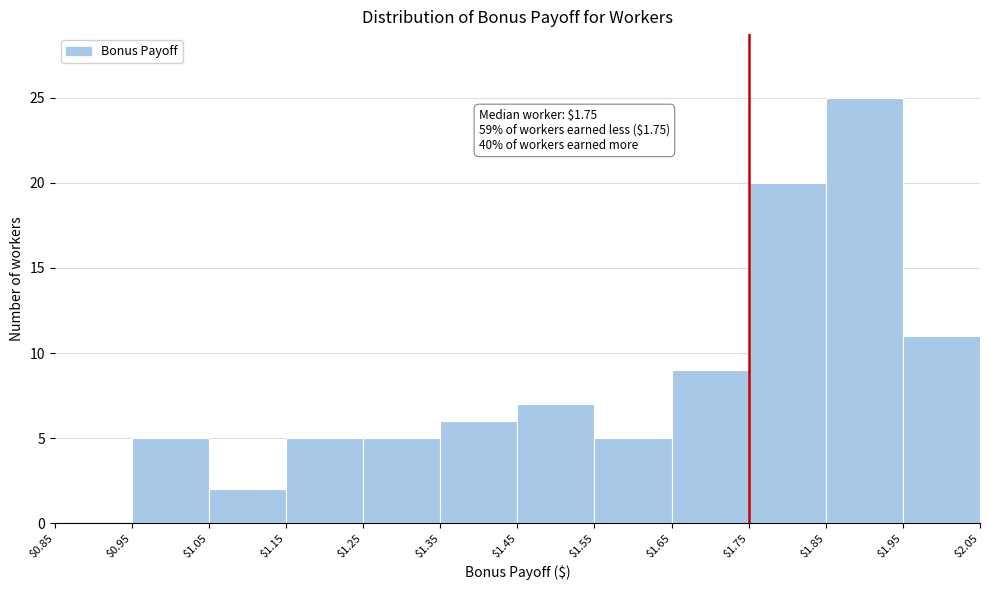

Which range on the x-axis has the tallest bar?

$1.85 to $1.95